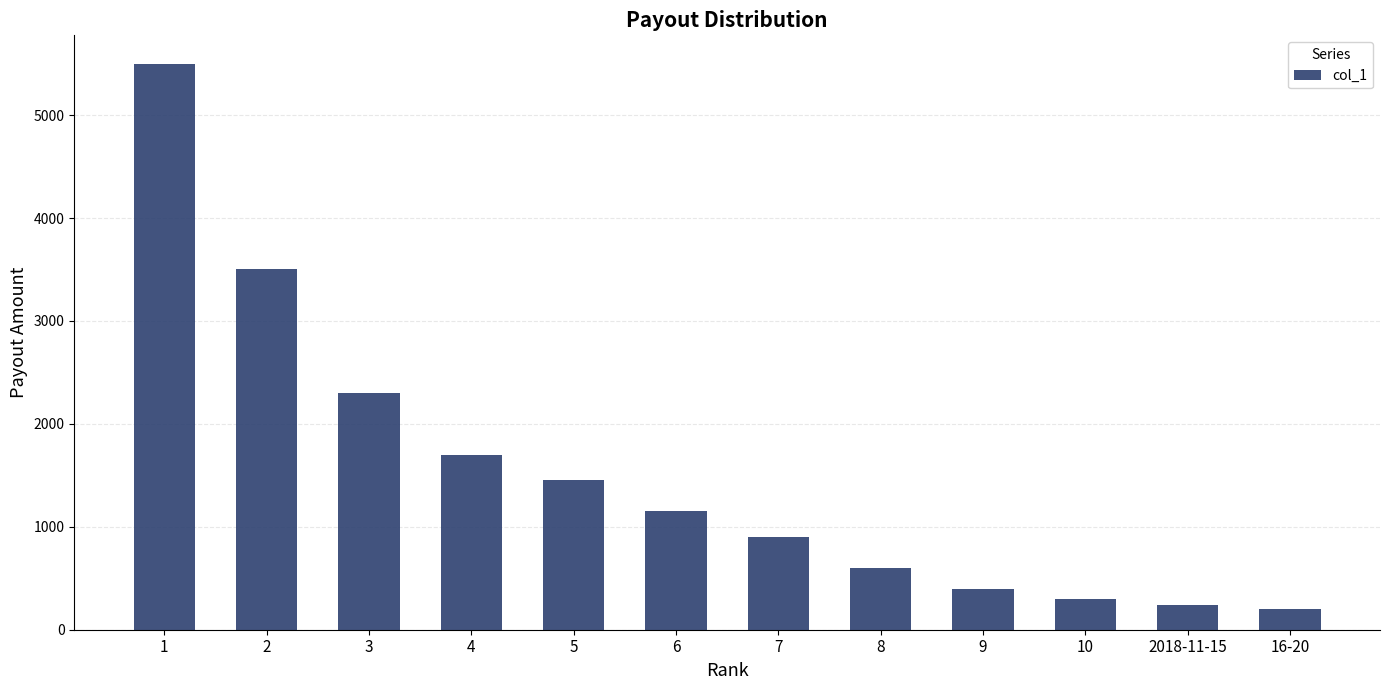

Reading left to right, extract all data points from this chart.

1=5500	2=3500	3=2300	4=1700	5=1450	6=1150	7=900	8=600	9=400	10=300	2018-11-15=240	16-20=200